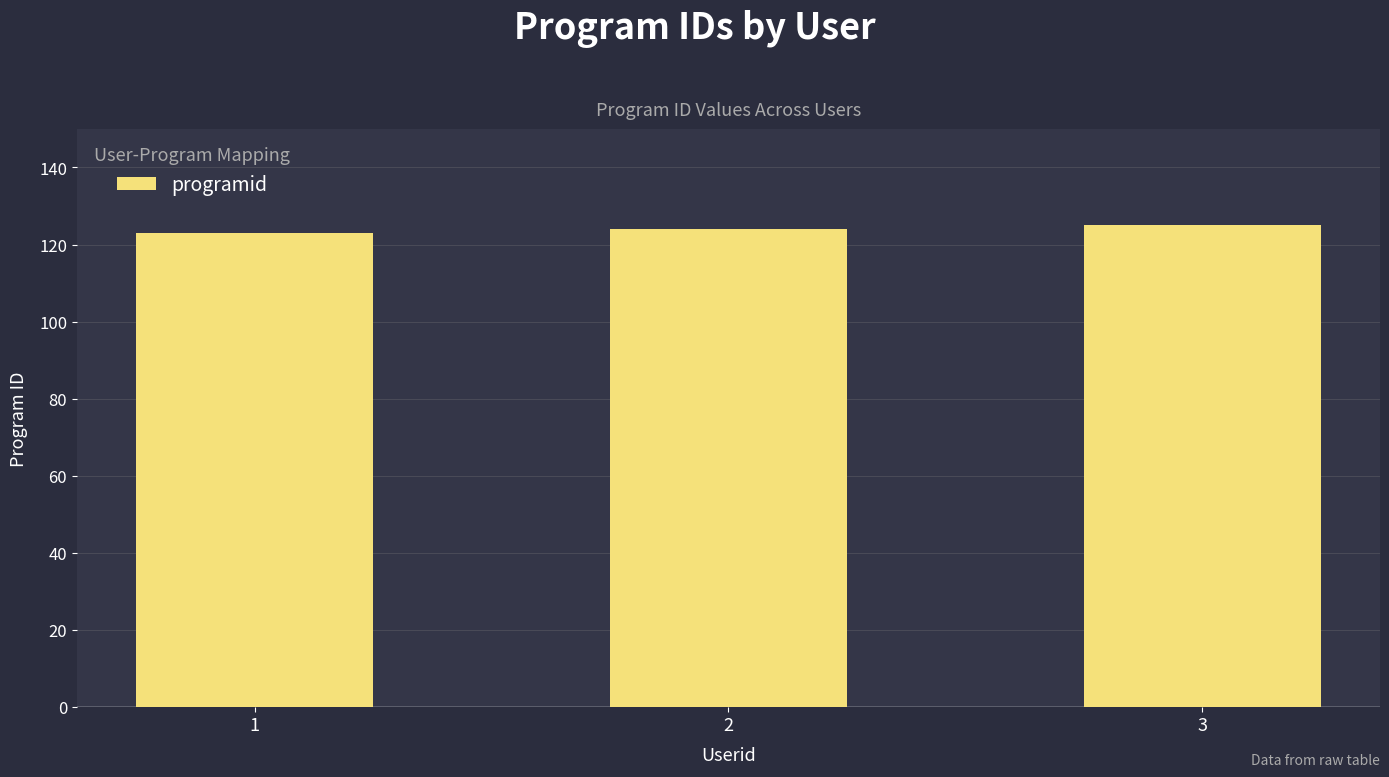

The value at 1 is 39. True or false?

False